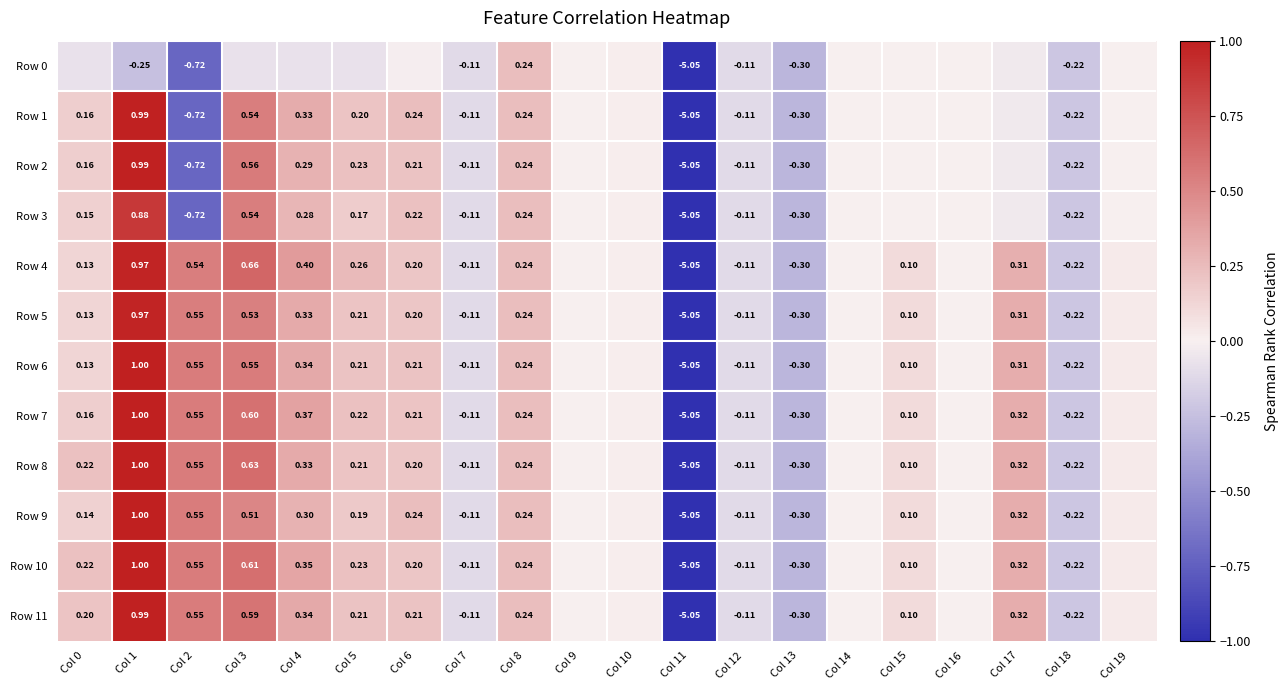

What is the minimum value for Row 5?

-5.1